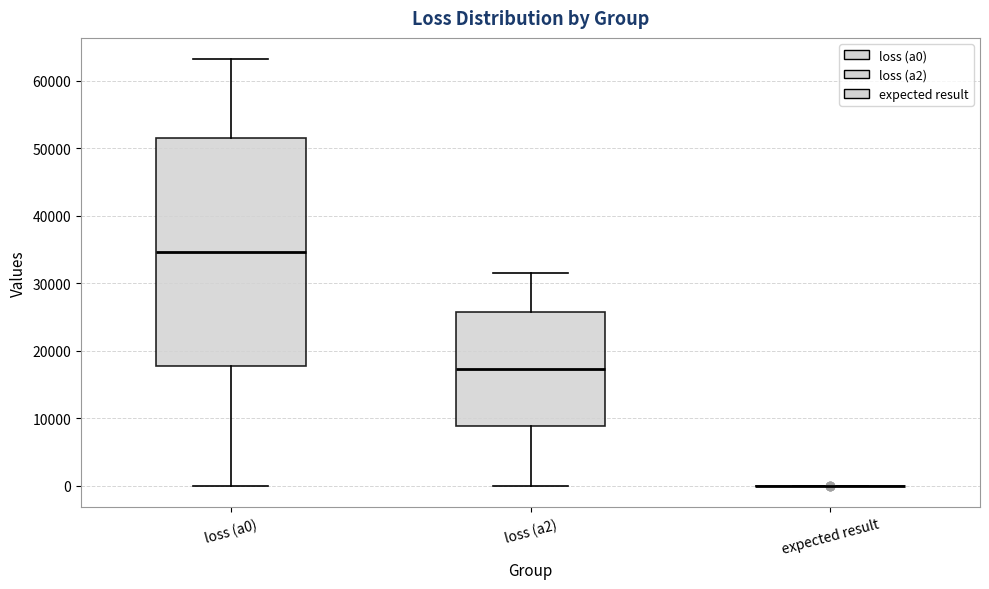

Reading left to right, transcribe this box plot: for each box, give where its median line is, the range the box spans, and where its two whiskers end, as read against the y-axis. The values are not printed on the chart, so give them approximately, as read against the axis.

loss (a0): median 35000, box 18000 to 52000, whiskers 0 to 63000
loss (a2): median 17000, box 9000 to 26000, whiskers 0 to 32000
expected result: box collapsed to a line at 0, whiskers 0 to 0